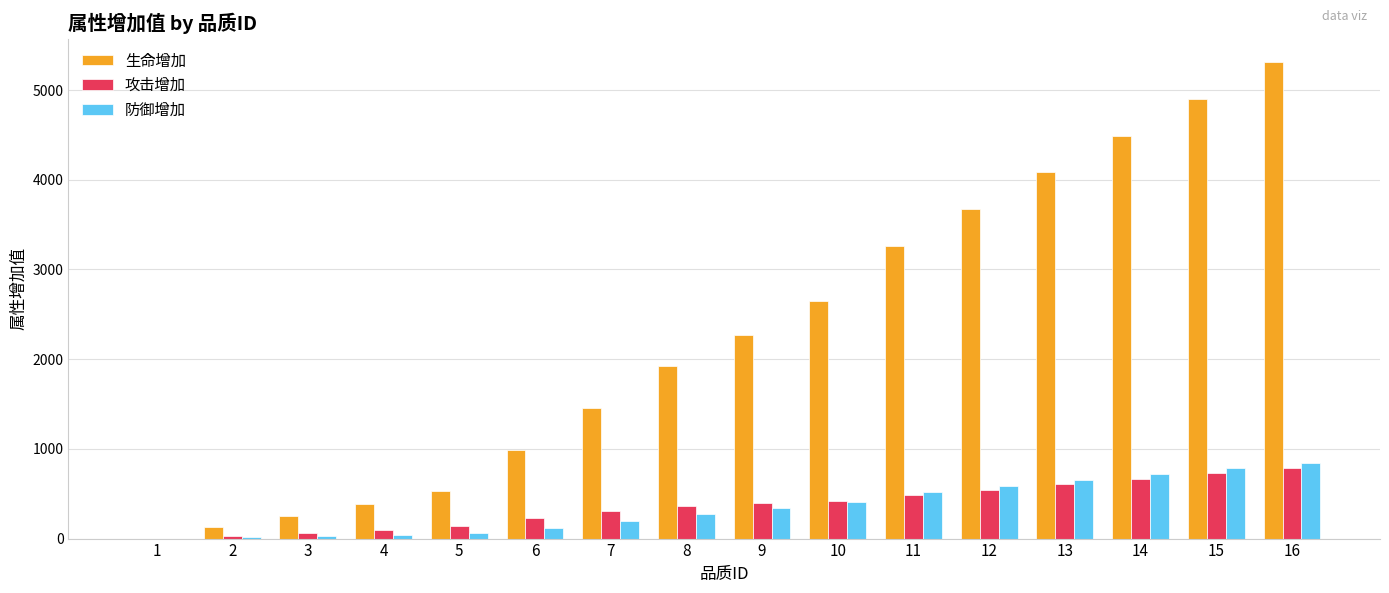

What is the total value across all series at 7?

1957